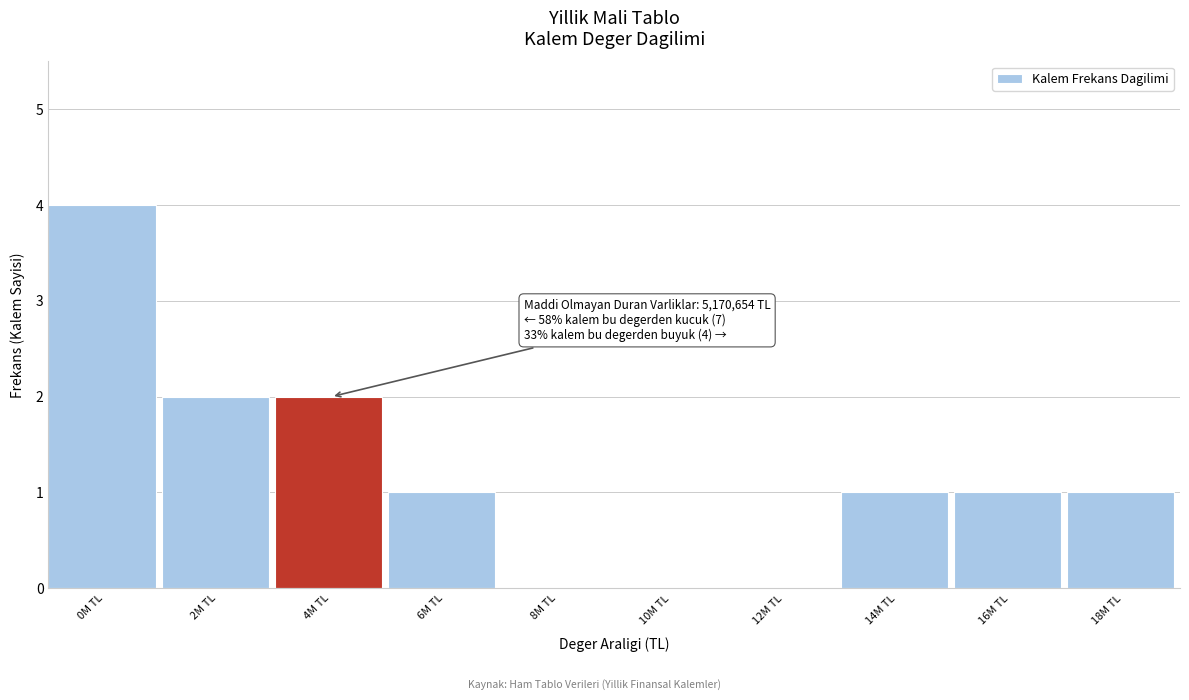

Reading left to right, extract all data points from this chart.

0M TL=4	2M TL=2	4M TL=2	6M TL=1	8M TL=0	10M TL=0	12M TL=0	14M TL=1	16M TL=1	18M TL=1